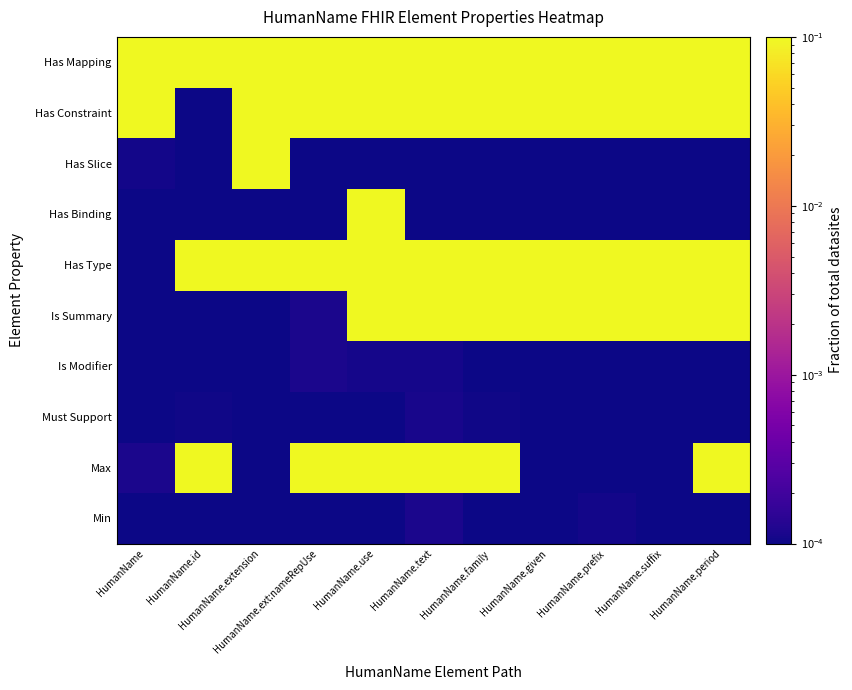

Between HumanName.suffix and HumanName.family, which is larger?

HumanName.family